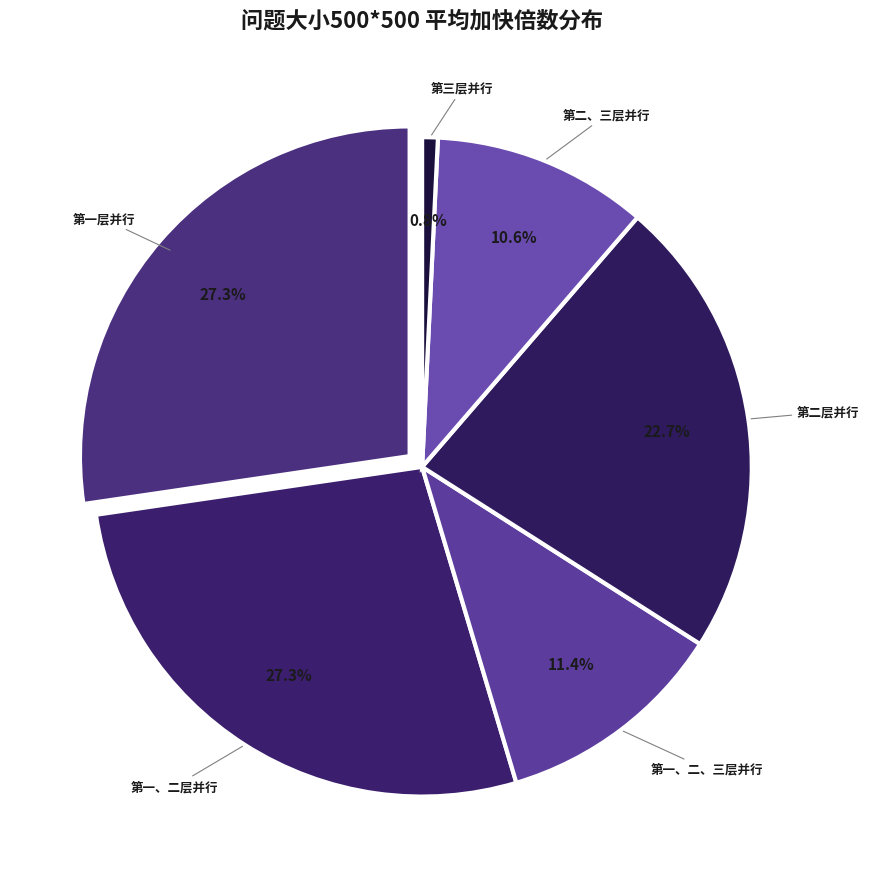

What is the largest slice in the pie chart?

对第一层循环进行并行化